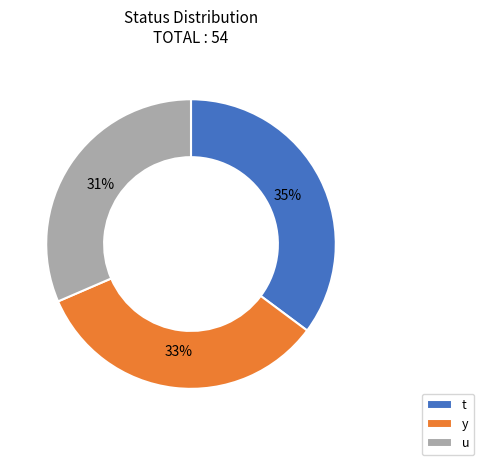

The t slice represents 50% of the pie. True or false?

False